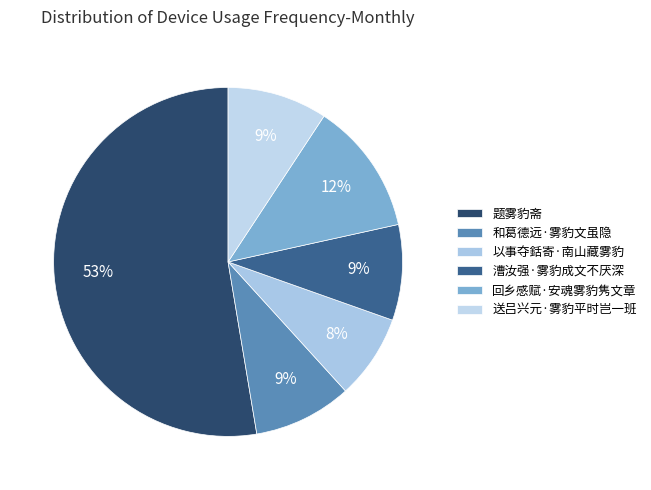

Combined, do 和葛德远·雾豹文虽隐 and 漕汝强·雾豹成文不厌深 account for over 50%?

No